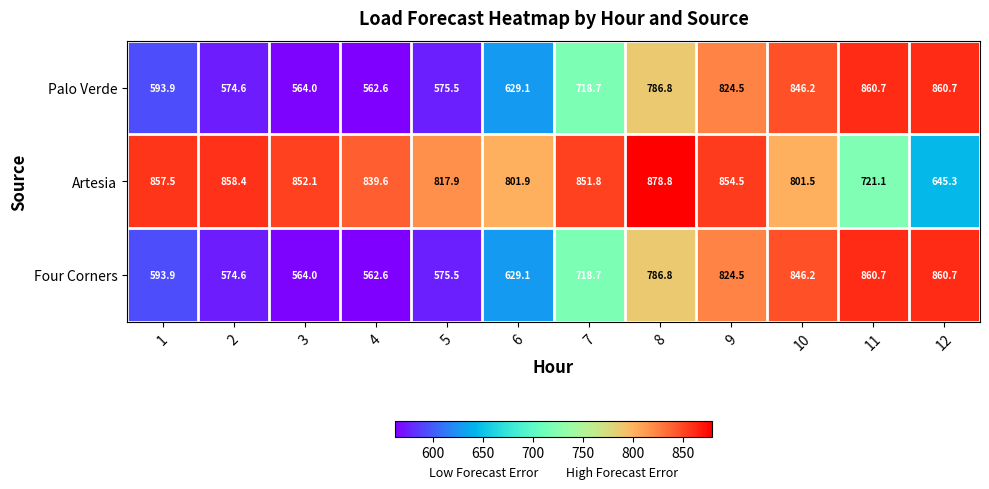

The value of Palo Verde at 4 is 258.9. True or false?

False